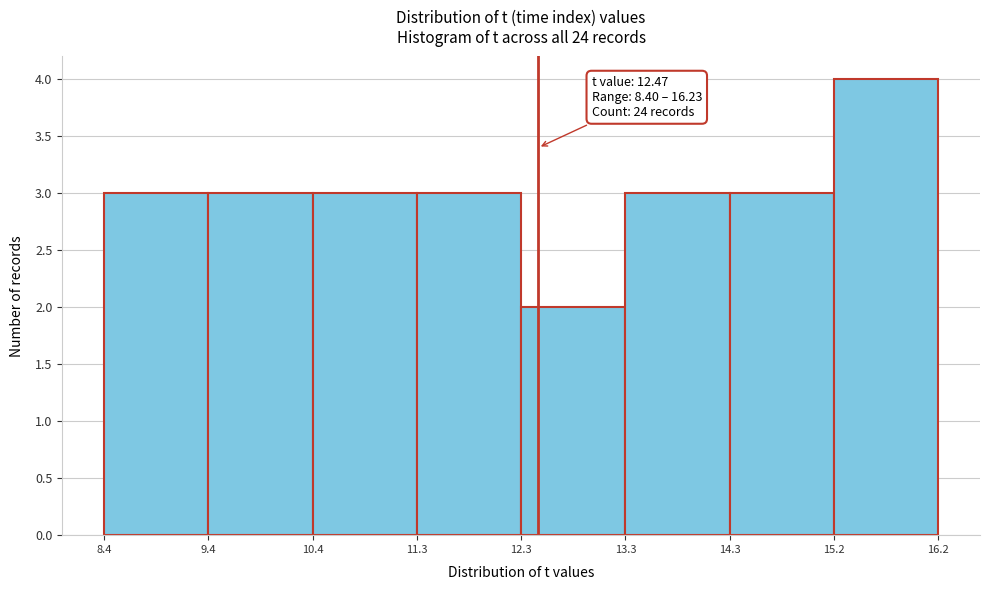

Which range on the x-axis has the tallest bar?

15.2 to 16.2